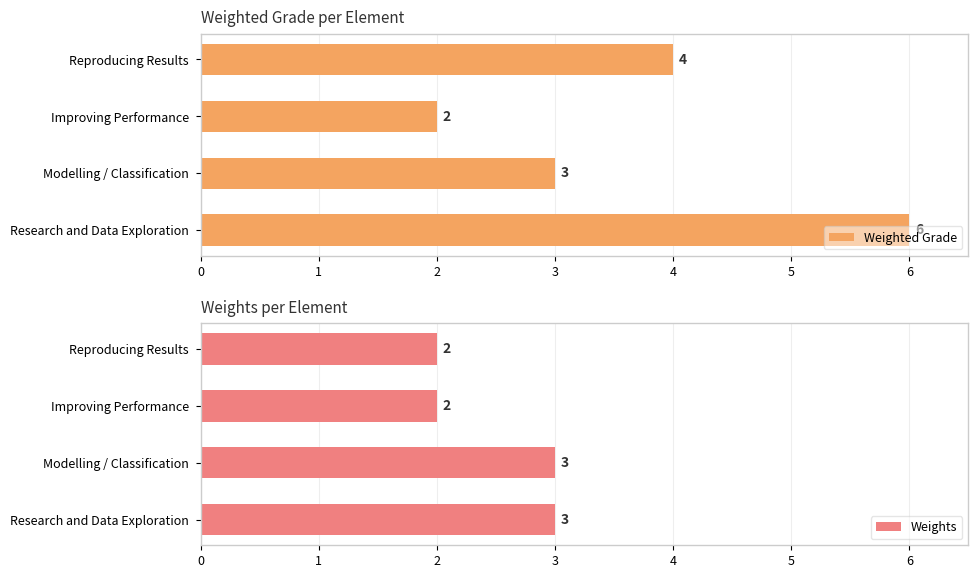

Are the bars horizontal?

Yes